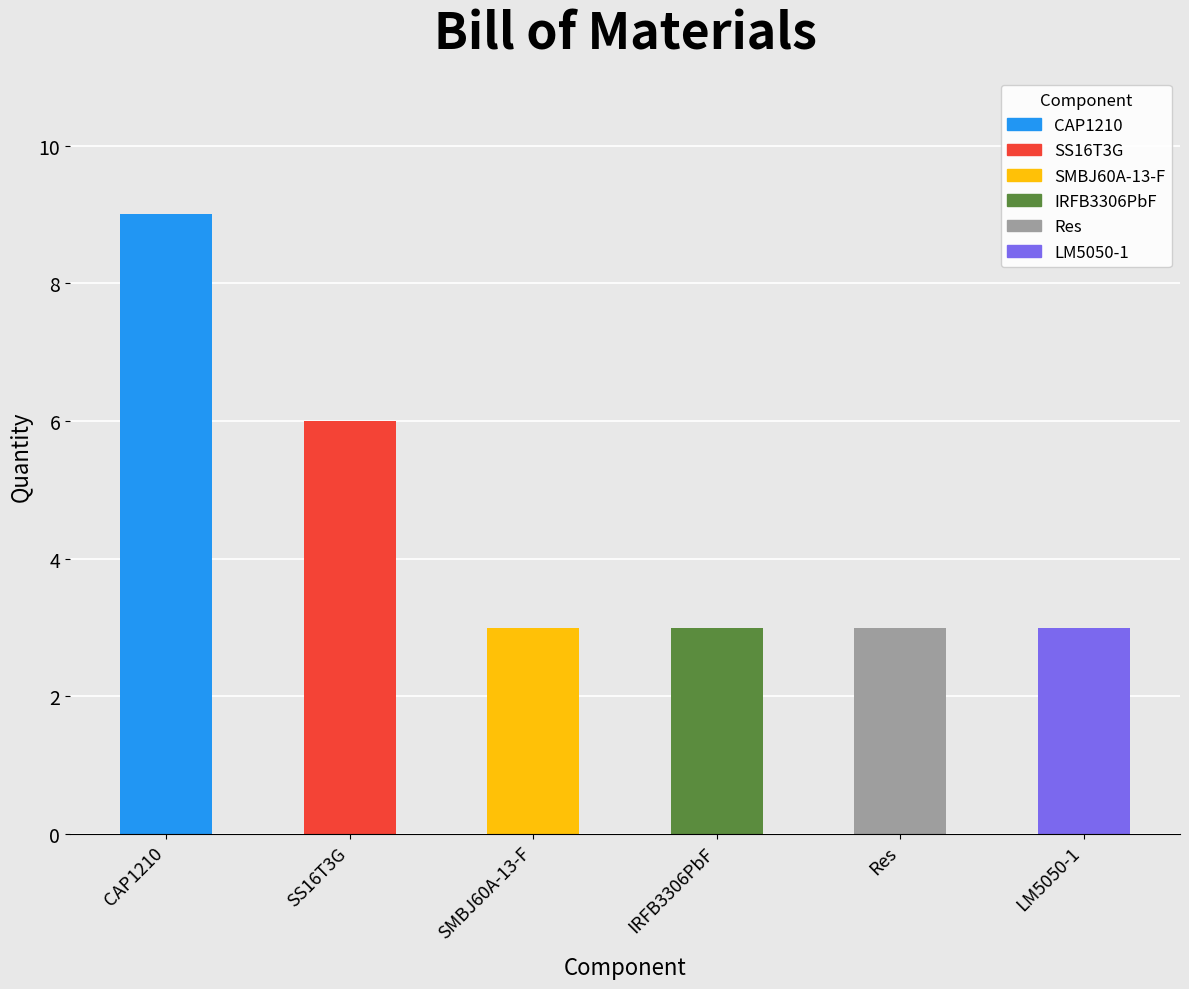

What is the maximum value shown in the chart?

9